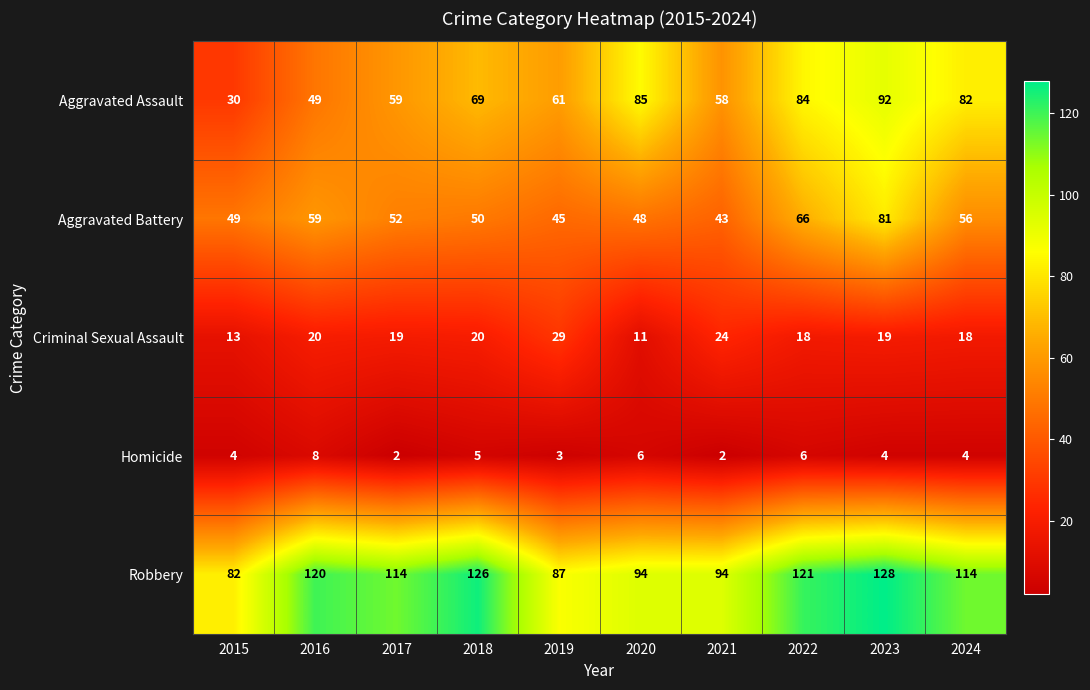

At which category is the sum across all series the highest?

2023